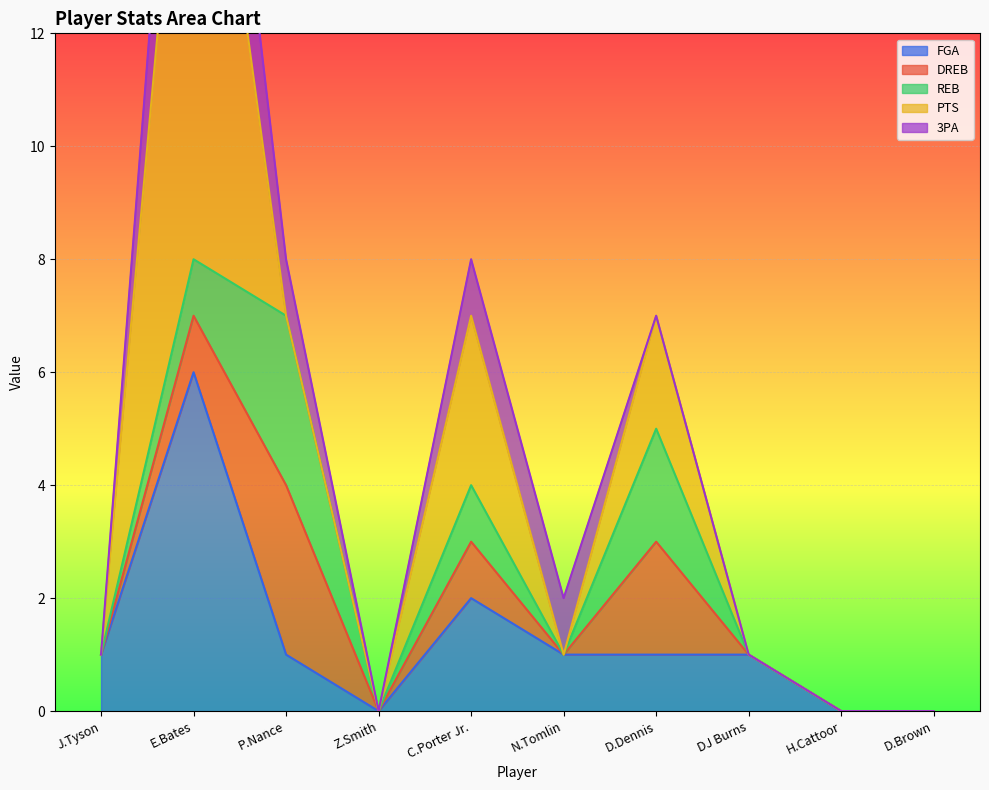

True or false: 3PA has a value of 1 at 6.

False